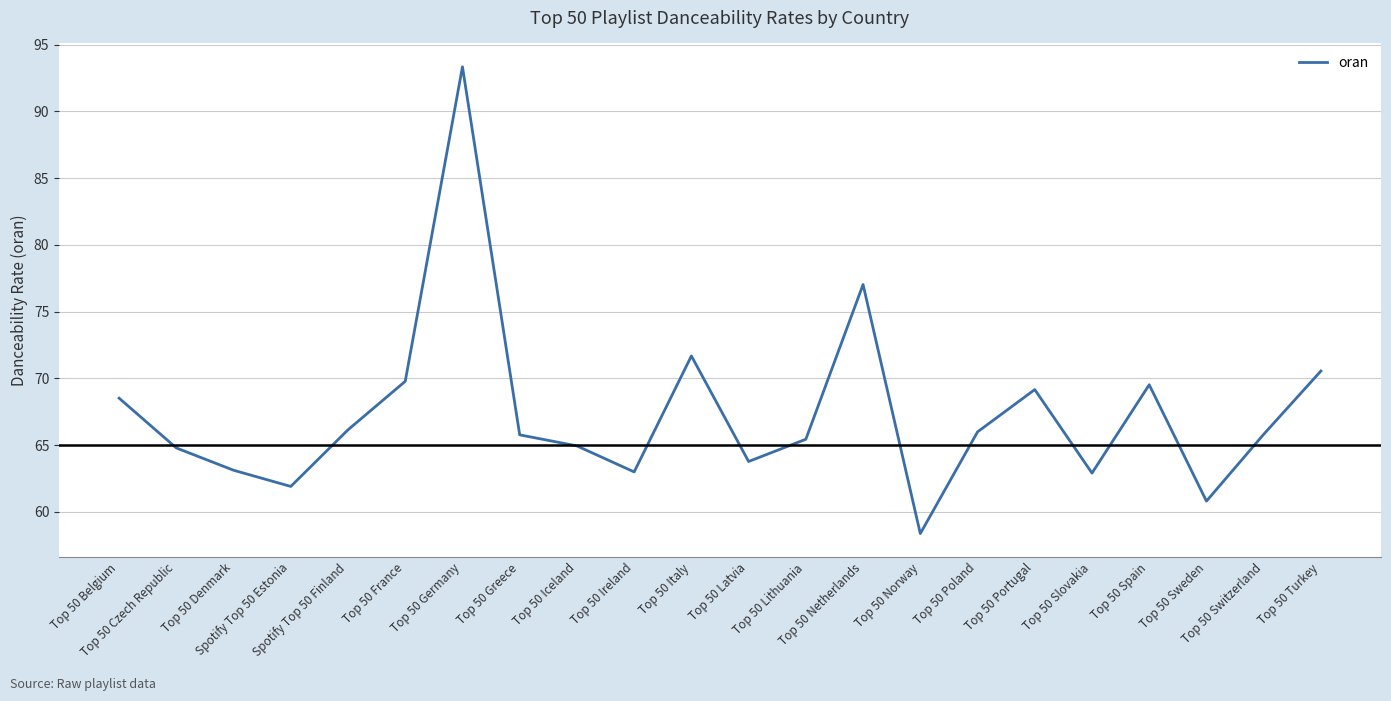

What is the greatest value displayed?

93.3